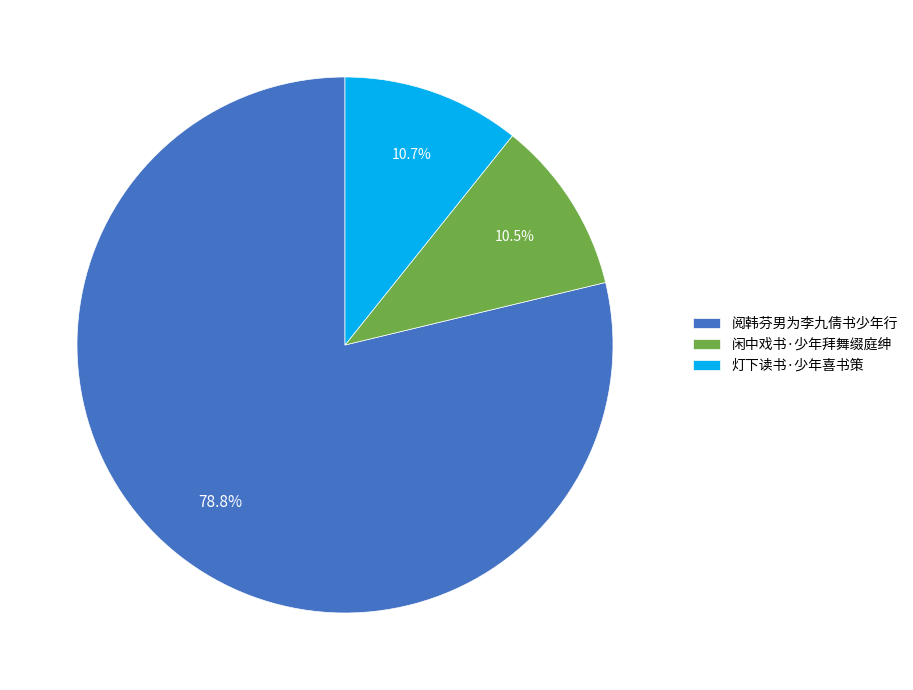

What is the ratio of the value at 灯下读书·少年喜书策 to the value at 阅韩芬男为李九倩书少年行?

0.1